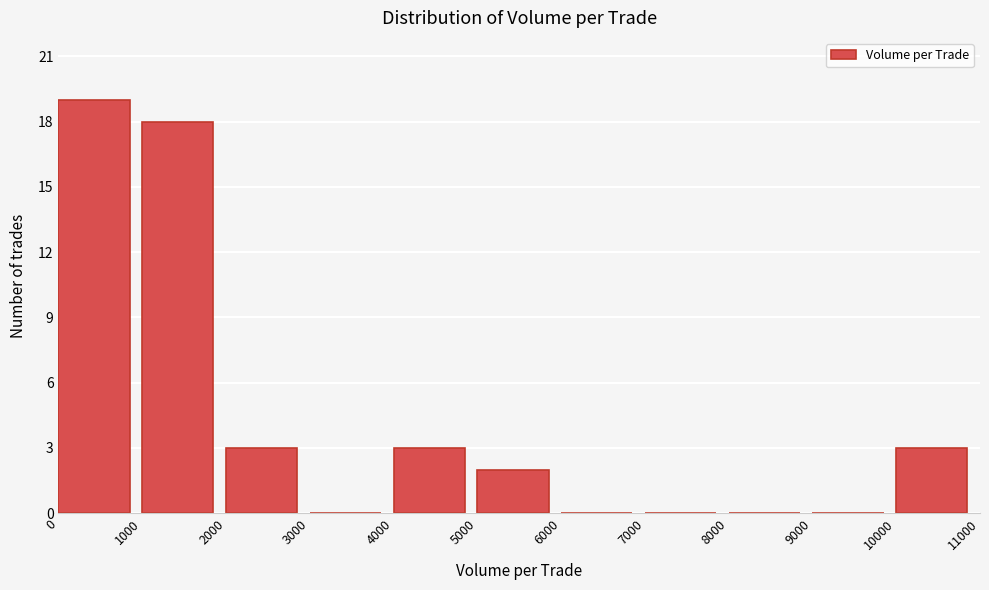

Reading left to right, transcribe this chart: for each bar, give the range it covers on the x-axis and its height. The values are not printed on the chart, so give them approximately, as read against the axis.

0 to 1000: 19
1000 to 2000: 18
2000 to 3000: 3
3000 to 4000: 0
4000 to 5000: 3
5000 to 6000: 2
6000 to 7000: 0
7000 to 8000: 0
8000 to 9000: 0
9000 to 10000: 0
10000 to 11000: 3